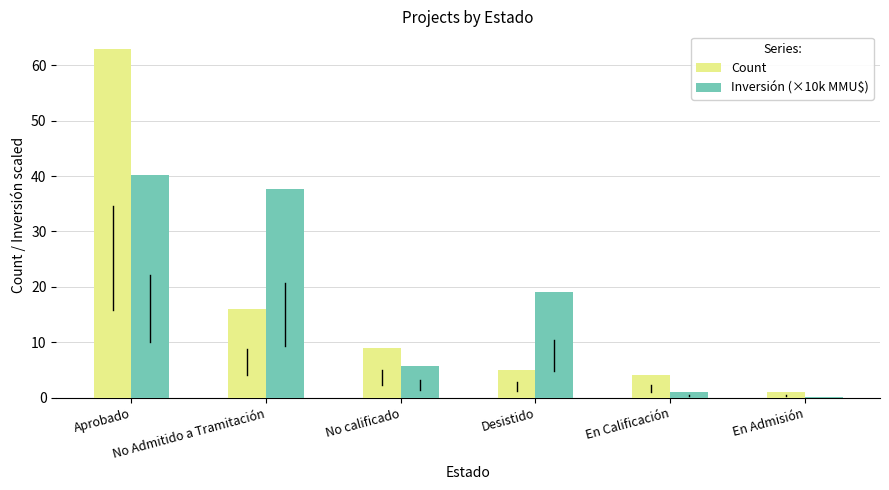

How many groups of bars are there?

6